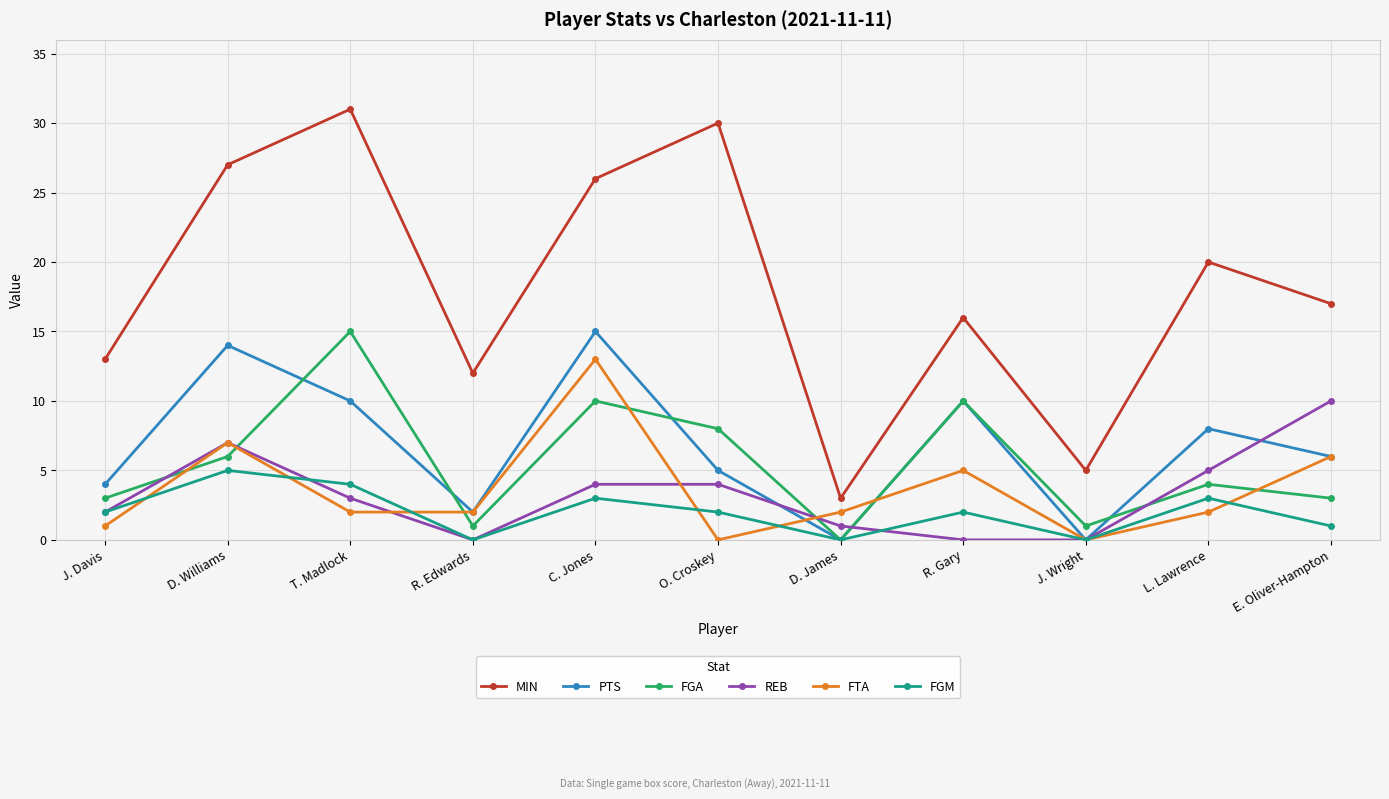

What is the sum of the FTA values at J. Wright and R. Edwards?

2